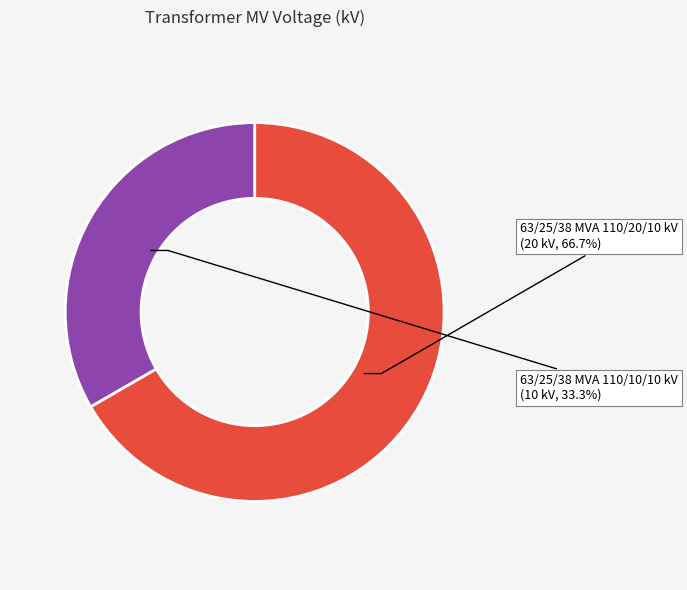

Which category has the smallest portion of the pie?

63/25/38 MVA 110/10/10 kV